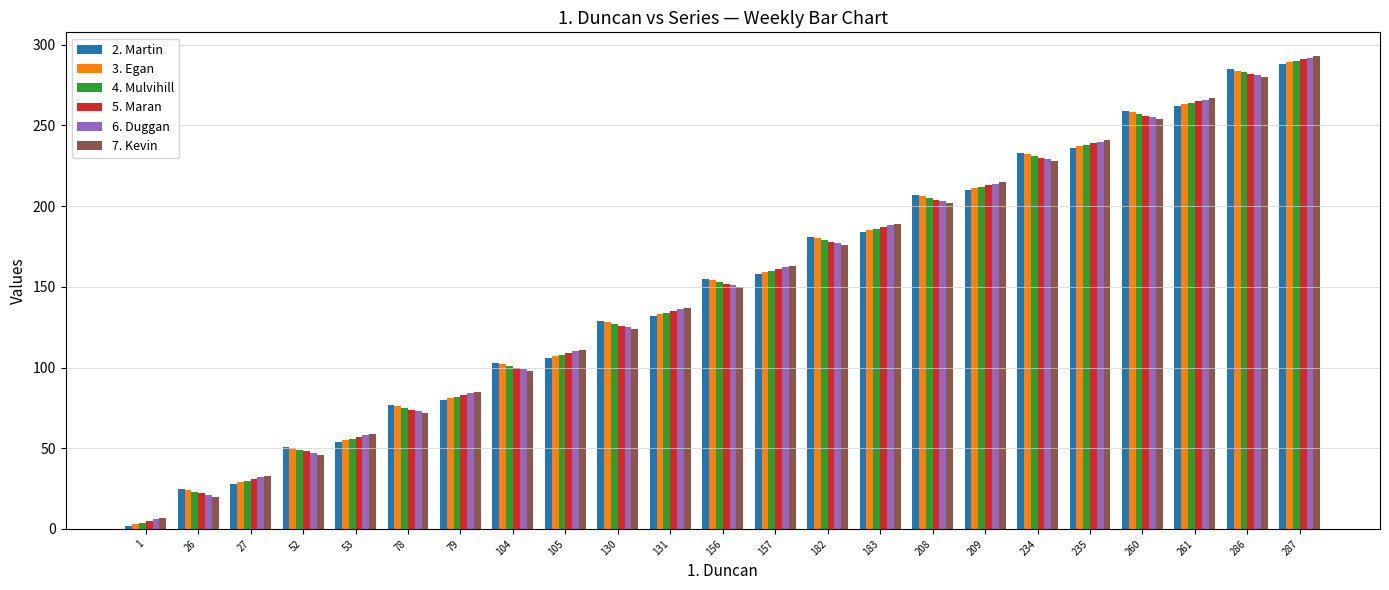

The 5. Maran series shows 230 at 234. True or false?

True